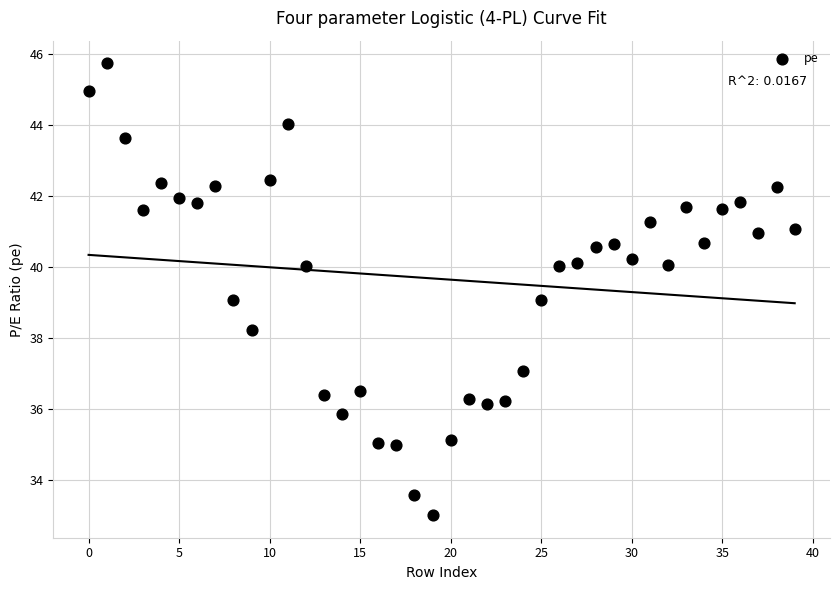

What is the range of Y values (max minus min)?

12.7